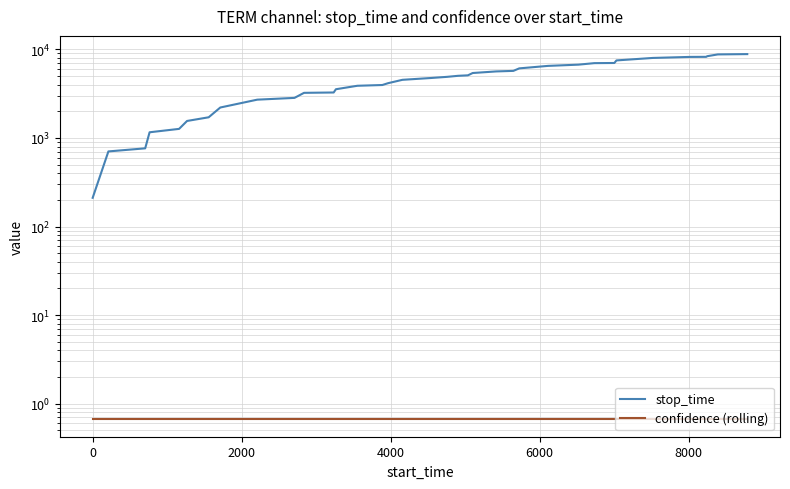

True or false: confidence (rolling) and stop_time cross at least once.

False